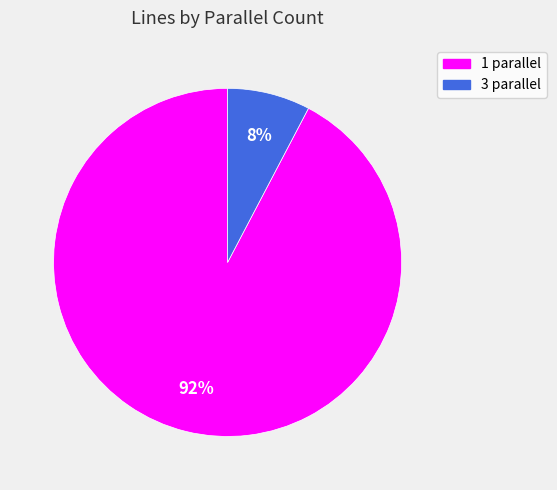

Between 3 parallel and 1 parallel, which is larger?

1 parallel